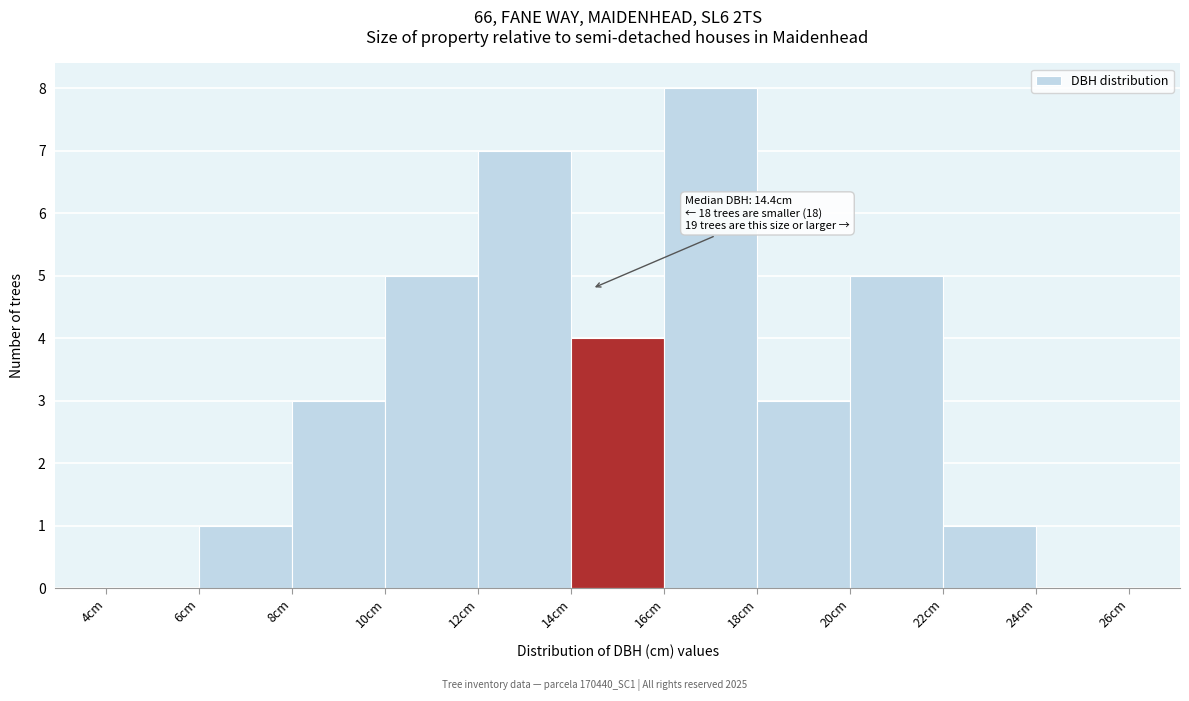

Which range on the x-axis has the tallest bar?

16 to 18